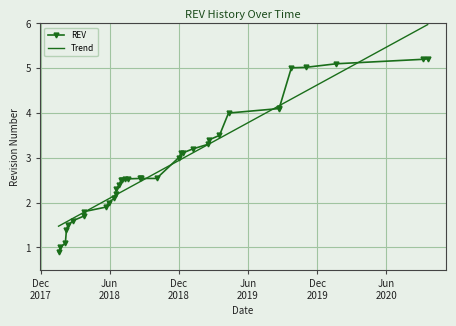

What is the maximum value for Trend?

6.0